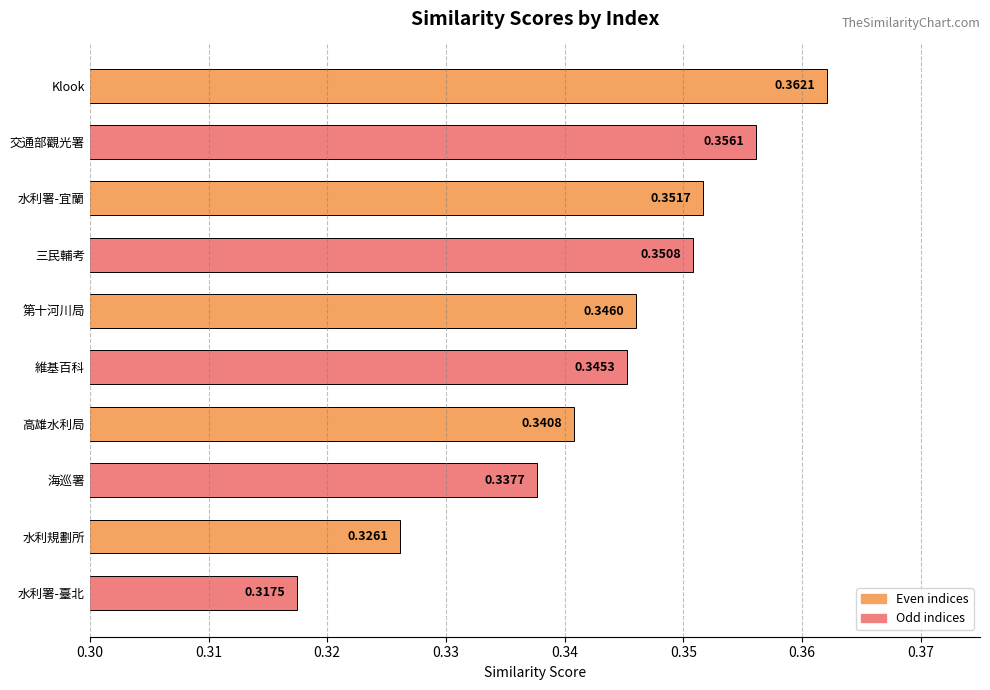

What is the sum of the values at 交通部觀光署 and 第十河川局?

0.7